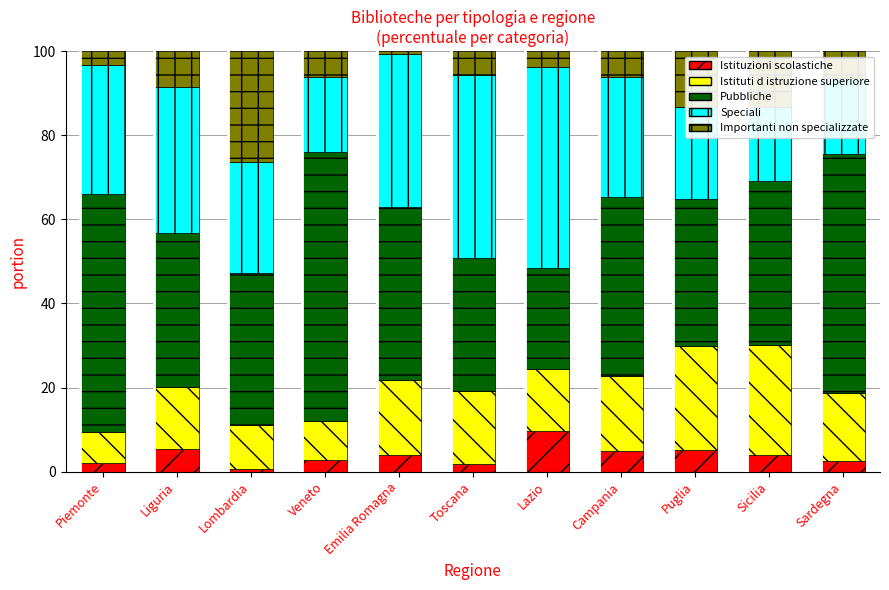

Reading right to left, transcribe all the data shown in this chart.

Istituzioni scolastiche: Sardegna=2.6	Sicilia=4.0	Puglia=5.3	Campania=5.0	Lazio=9.8	Toscana=1.9	Emilia Romagna=4.0	Veneto=2.8	Lombardia=0.7	Liguria=5.3	Piemonte=2.0
Istituti d istruzione superiore: Sardegna=16.1	Sicilia=26.1	Puglia=24.7	Campania=17.8	Lazio=14.7	Toscana=17.3	Emilia Romagna=17.6	Veneto=9.3	Lombardia=10.4	Liguria=14.8	Piemonte=7.4
Pubbliche: Sardegna=56.9	Sicilia=38.9	Puglia=34.9	Campania=42.6	Lazio=24.0	Toscana=31.5	Emilia Romagna=41.3	Veneto=63.9	Lombardia=36.1	Liguria=36.6	Piemonte=56.7
Speciali: Sardegna=18.2	Sicilia=17.7	Puglia=21.8	Campania=28.6	Lazio=47.8	Toscana=43.6	Emilia Romagna=36.4	Veneto=18.0	Lombardia=26.4	Liguria=34.8	Piemonte=30.7
Importanti non specializzate: Sardegna=6.3	Sicilia=13.3	Puglia=13.4	Campania=6.0	Lazio=3.8	Toscana=5.7	Emilia Romagna=0.6	Veneto=6.0	Lombardia=26.4	Liguria=8.5	Piemonte=3.2